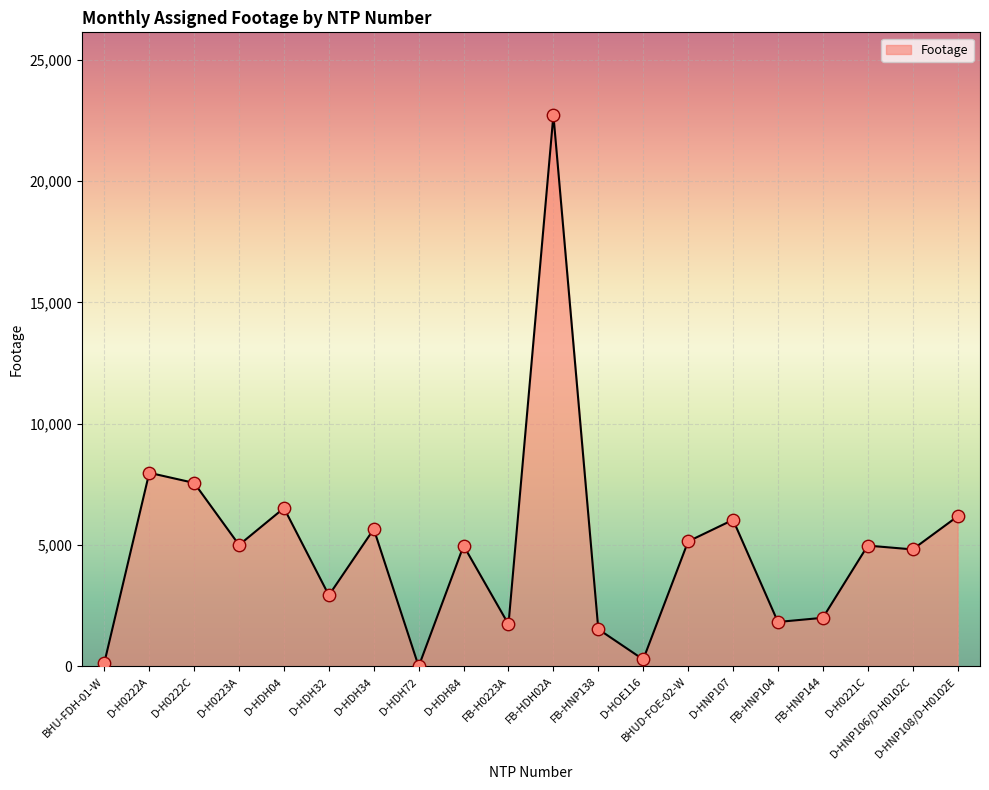

What is the ratio of the value at D-HNP108/D-H0102E to the value at D-HOE116?

21.7